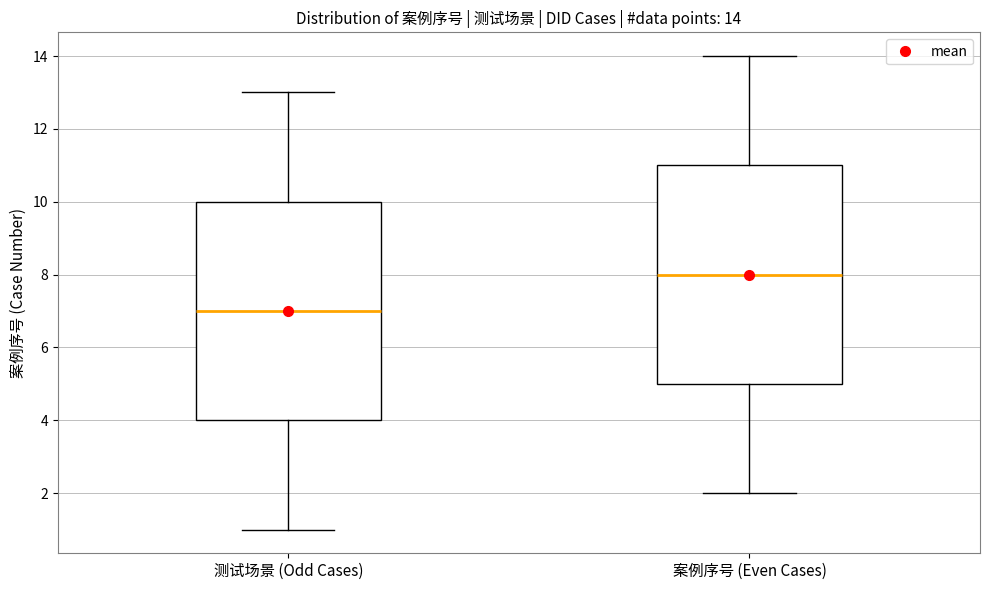

Which box's median line is the lowest?

测试场景 (Odd Cases)